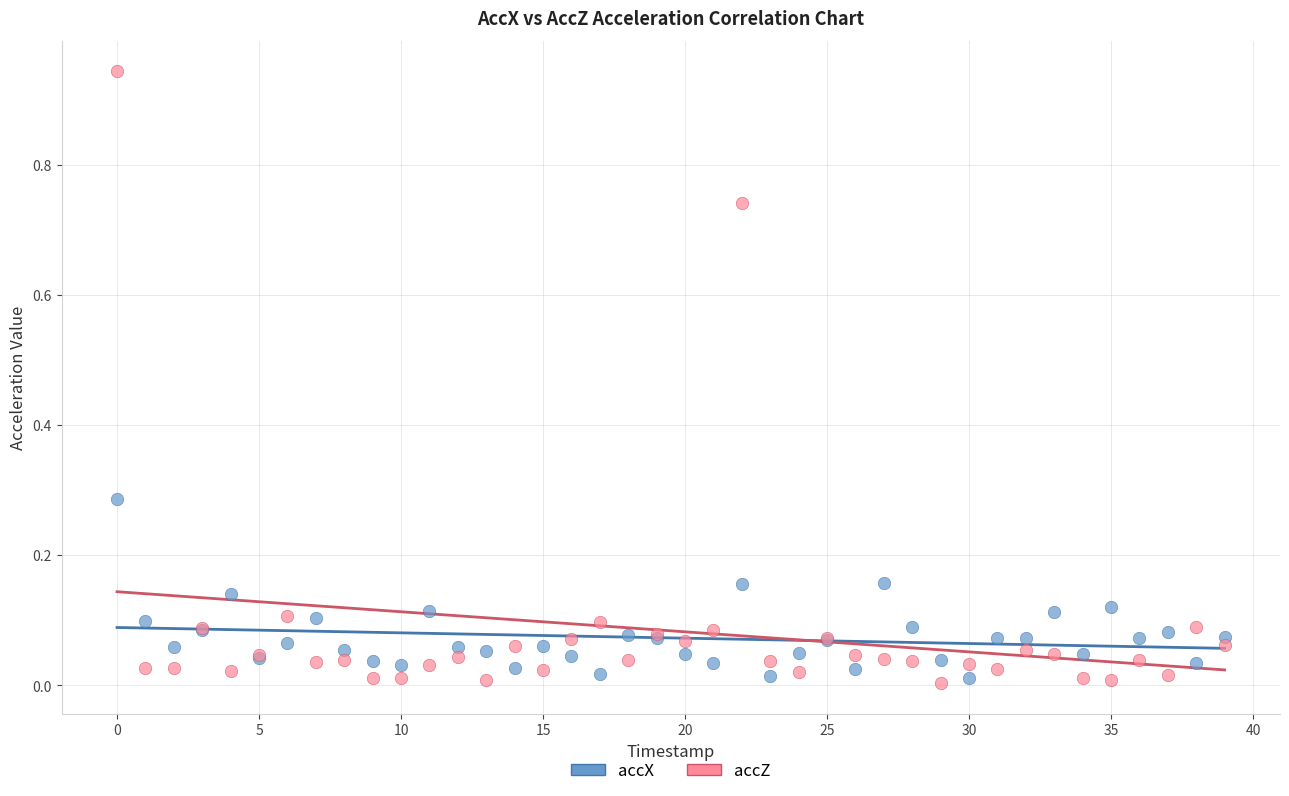

Which series has the widest spread of Y values?

accZ